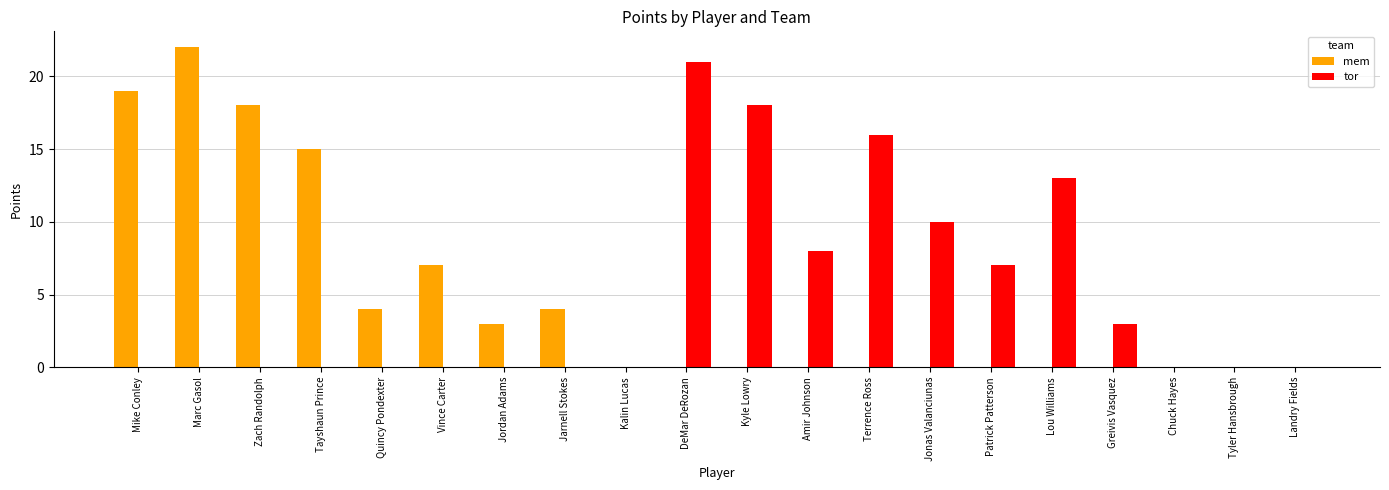

What is the average value of the tor series?

5